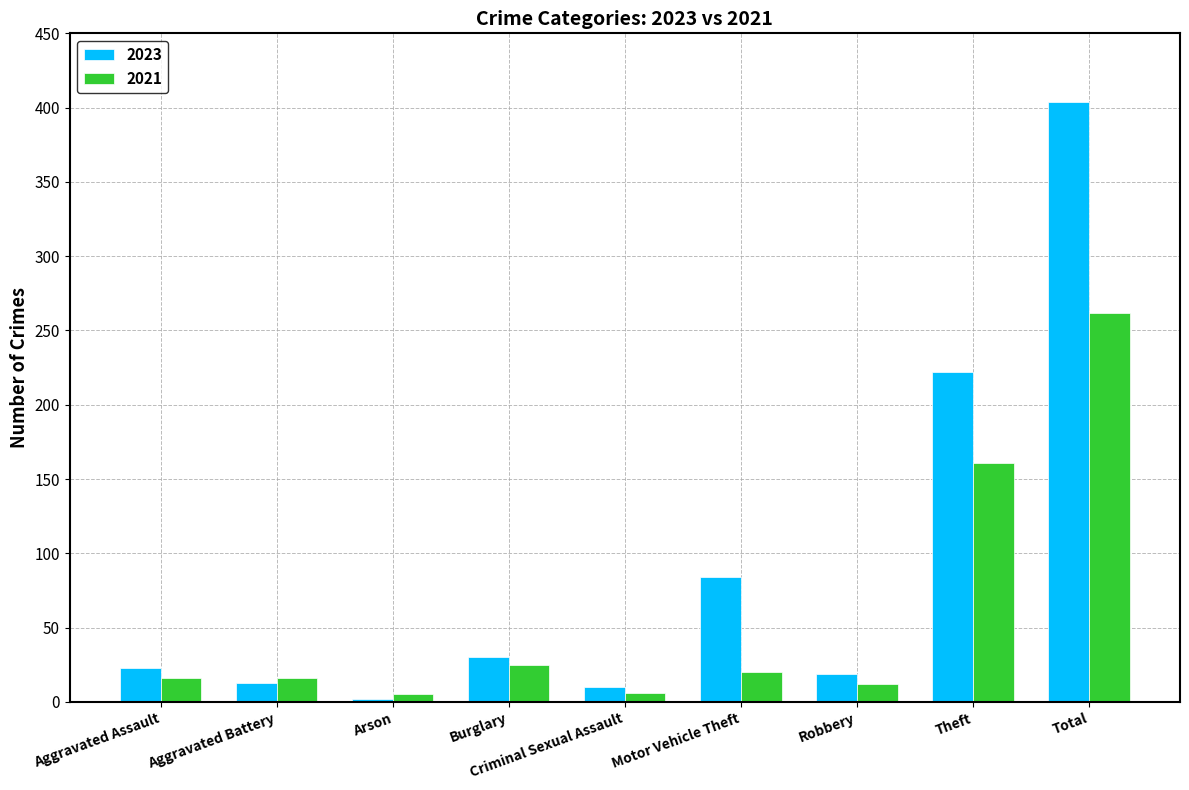

At which category is the sum across all series the highest?

Total